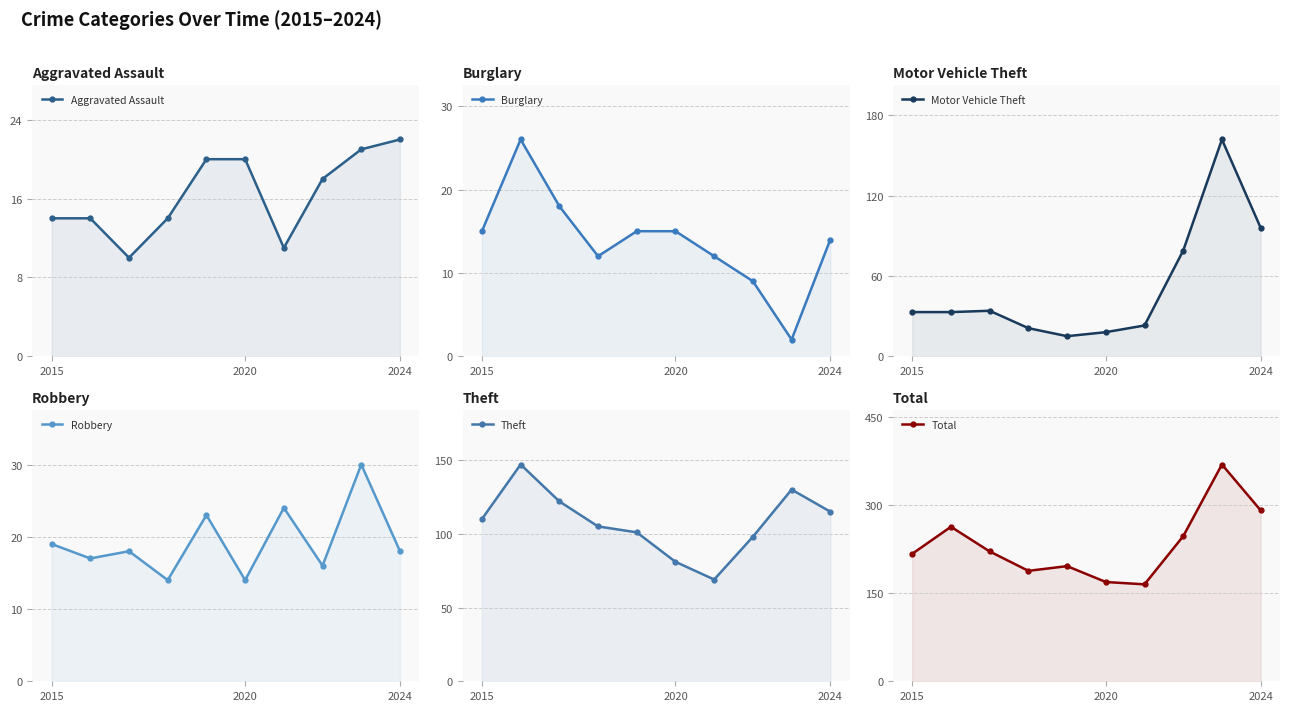

True or false: Robbery and Total cross at least once.

False